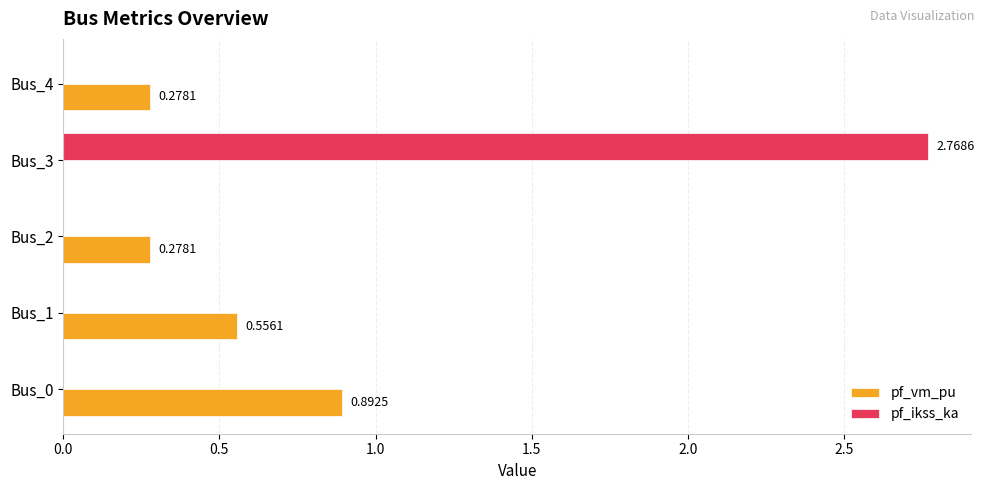

At which category is the sum across all series the highest?

Bus_3